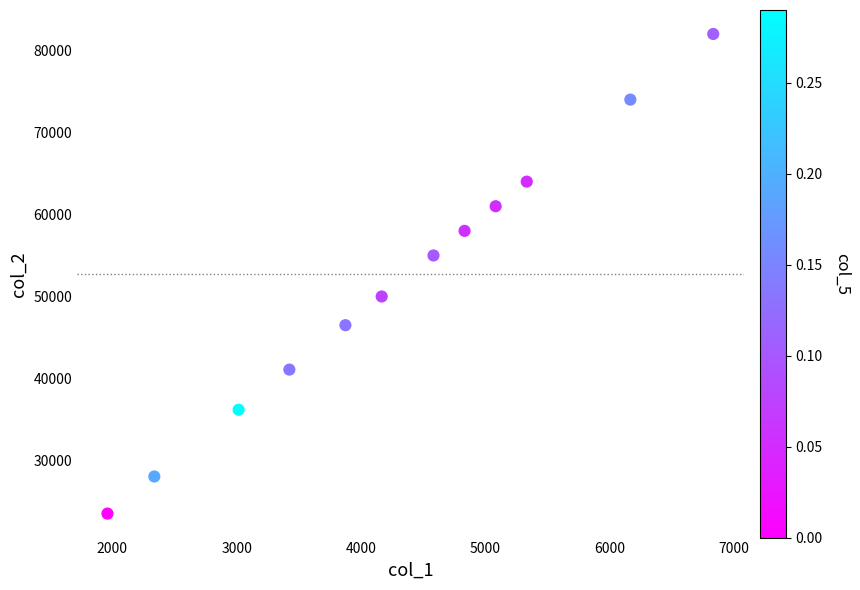

What is the range of Y values (max minus min)?

58468.0